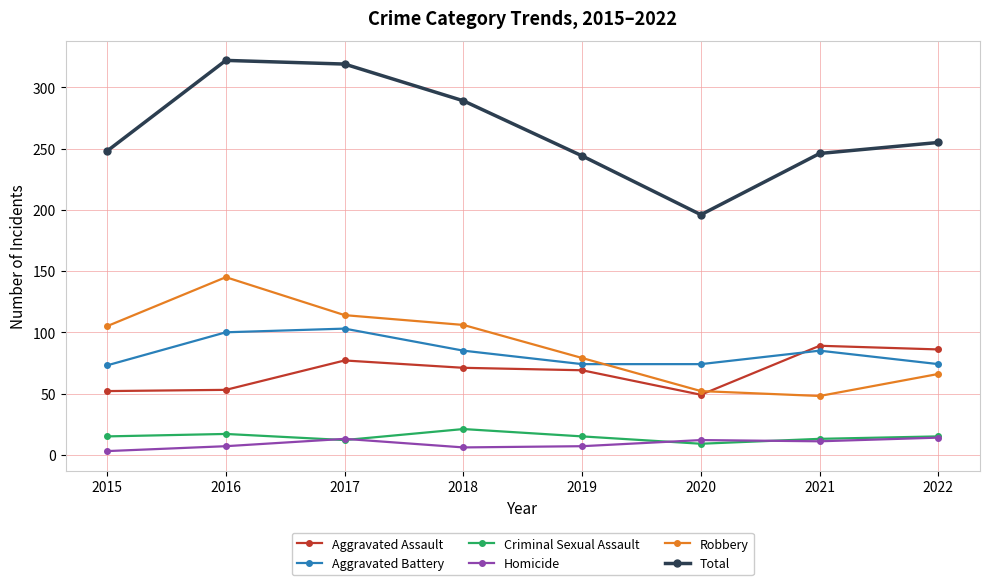

What are all the series names shown in the legend?

Aggravated Assault, Aggravated Battery, Criminal Sexual Assault, Homicide, Robbery, Total